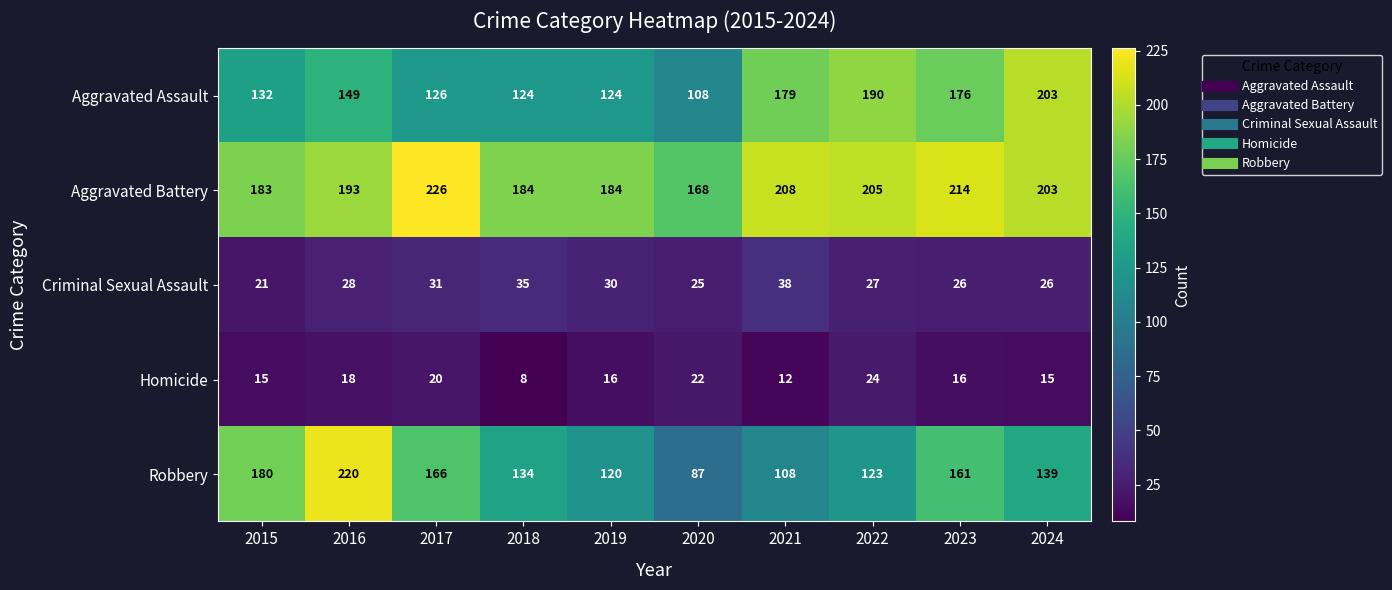

Between 2018 and 2021, which series saw the biggest shift?

Aggravated Assault